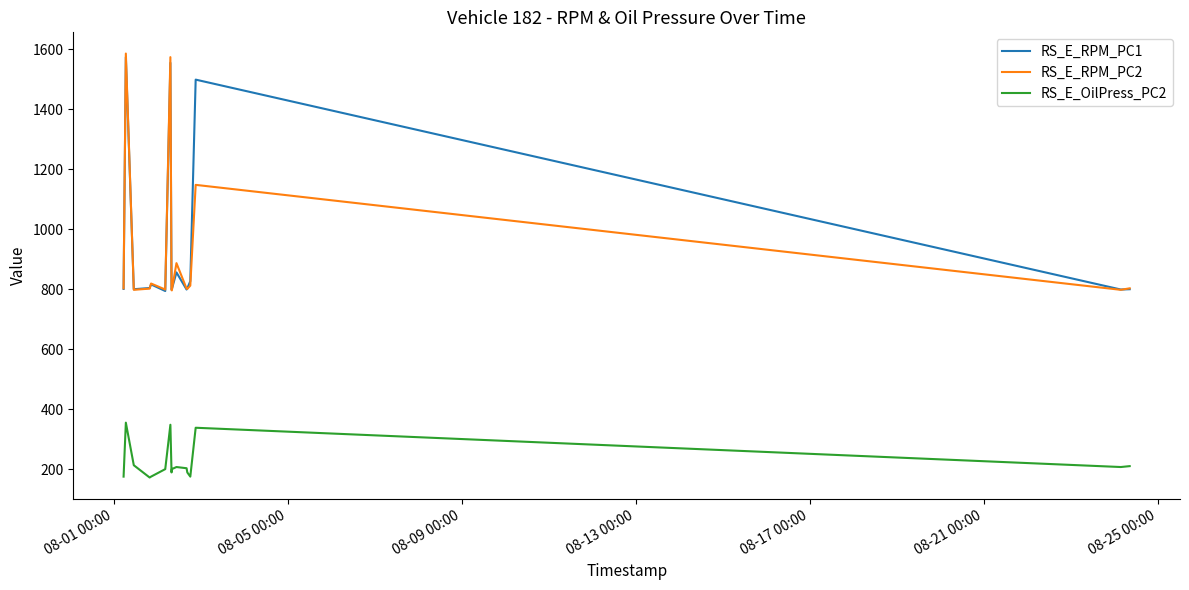

How many values in the RS_E_OilPress_PC2 series are below 203?

8